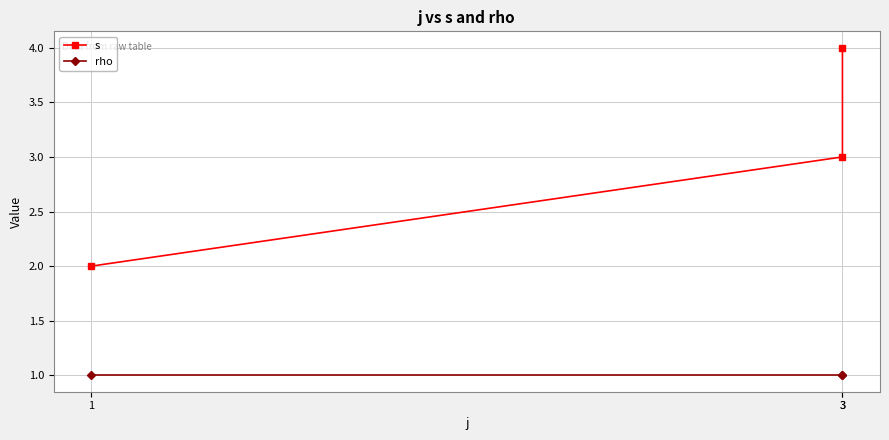

At how many categories does at least one series exceed 2?

2